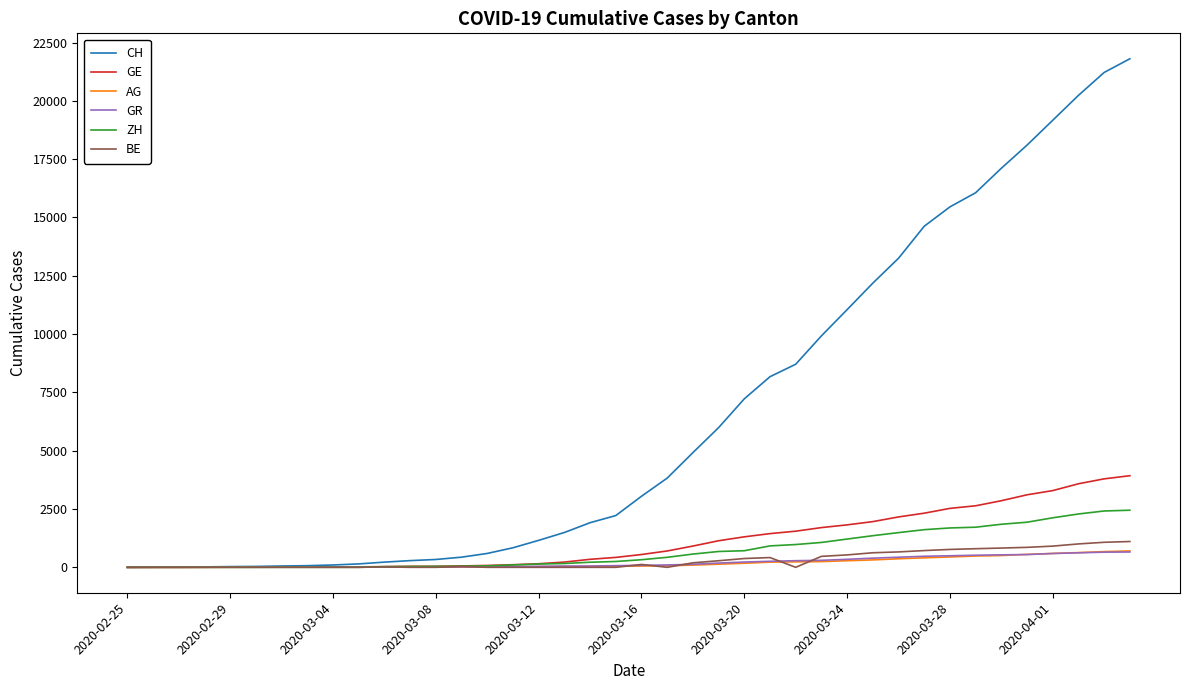

What is the maximum value shown in the chart?

21804